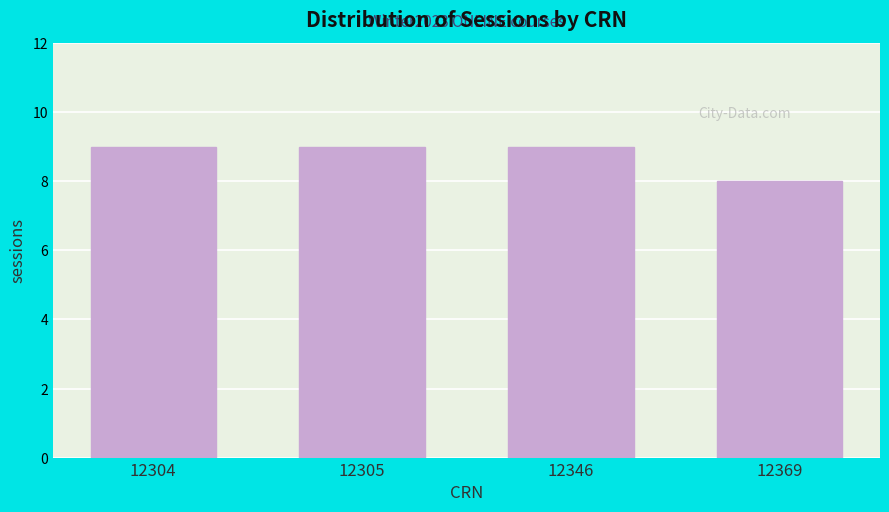

Reading left to right, what are all the values shown in this chart?

12304=9	12305=9	12346=9	12369=8